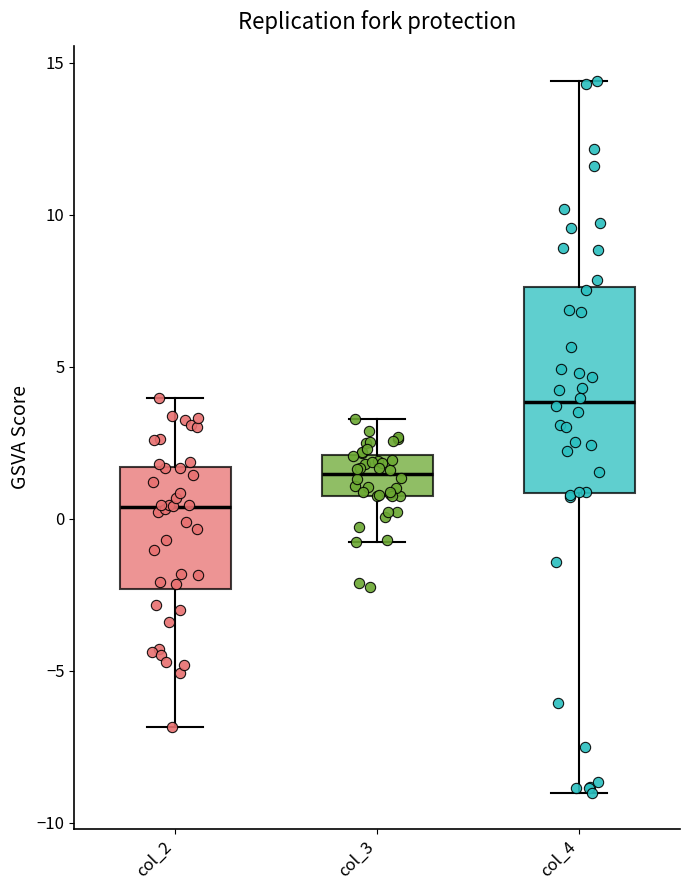

Reading left to right, transcribe this box plot: for each box, give where its median line is, the range the box spans, and where its two whiskers end, as read against the y-axis. The values are not printed on the chart, so give them approximately, as read against the axis.

col_2: median 0.5, box -2.5 to 1.5, whiskers -7.0 to 4.0
col_3: median 1.5, box 0.5 to 2.0, whiskers -1.0 to 3.5
col_4: median 4.0, box 1.0 to 7.5, whiskers -9.0 to 14.5